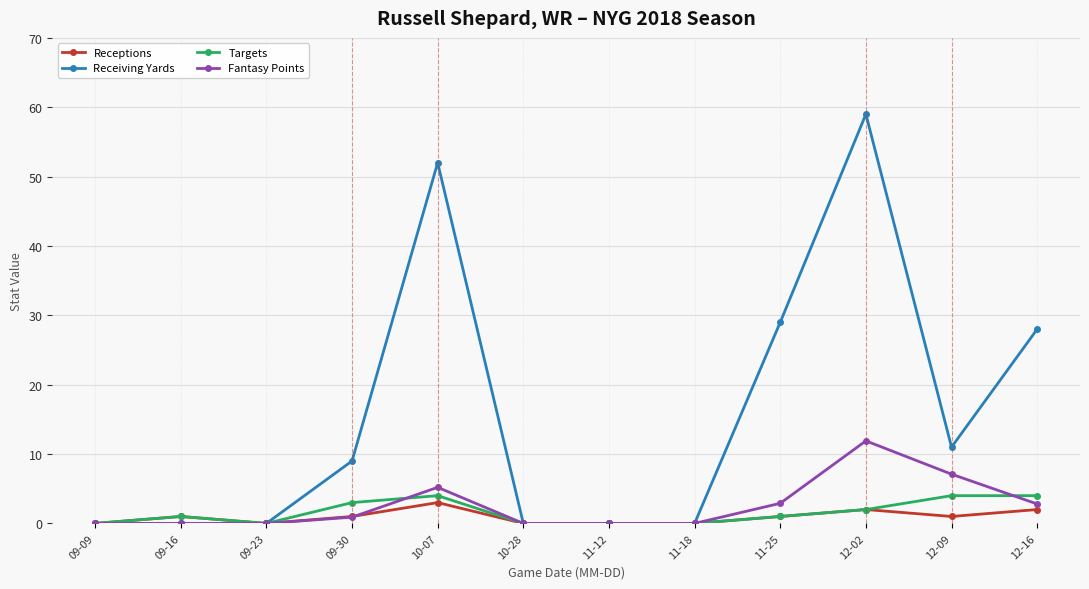

At which category does the chart reach its peak across all series?

12-02